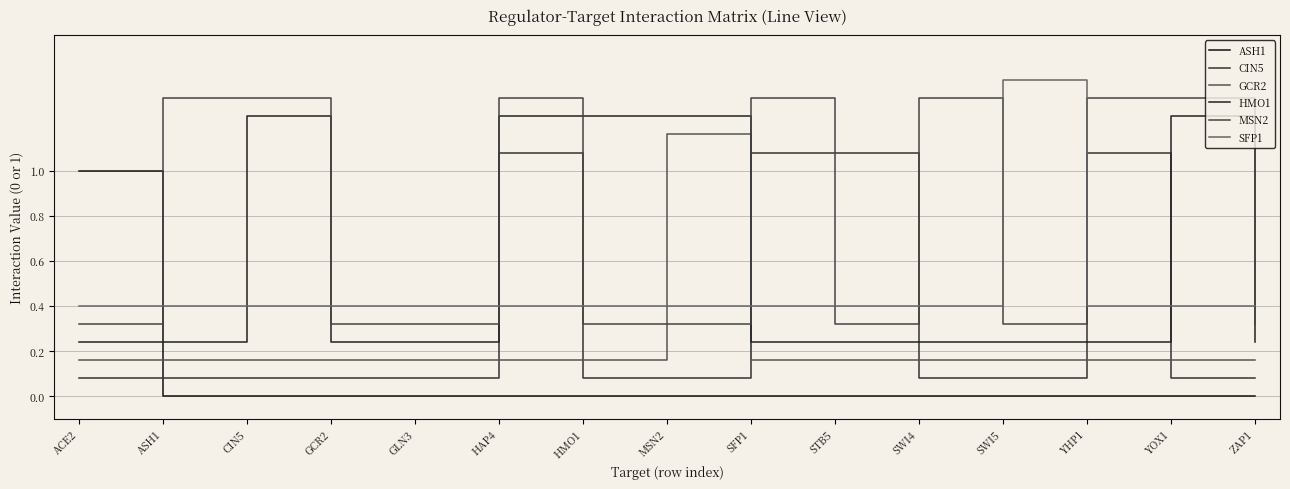

How many MSN2 values are between 0 and 1?

8